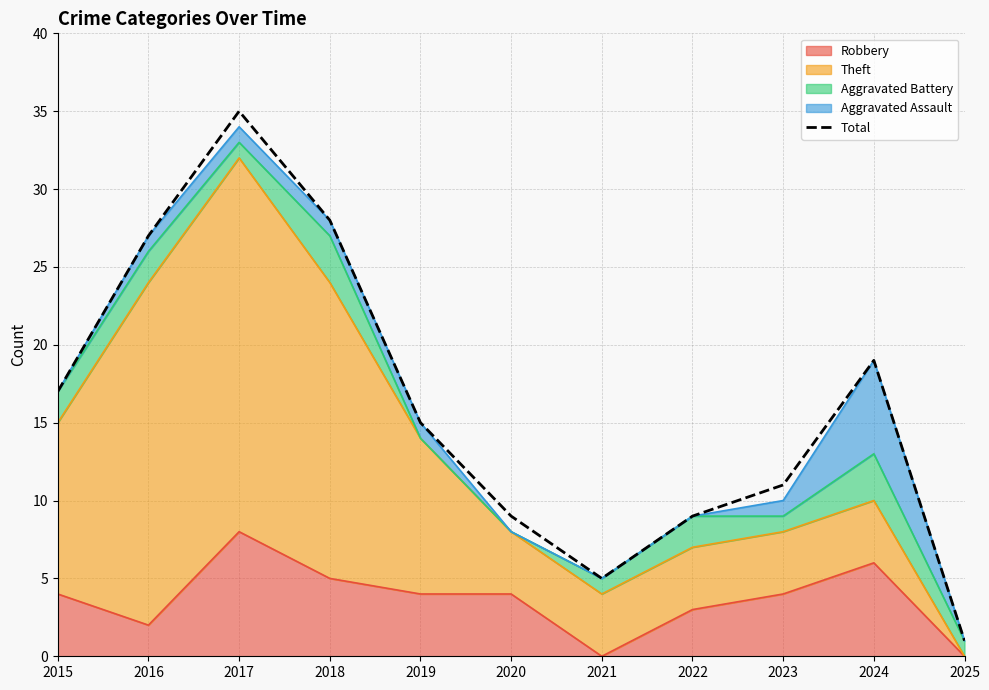

What is the change in value from 2019 to 2021?

-10